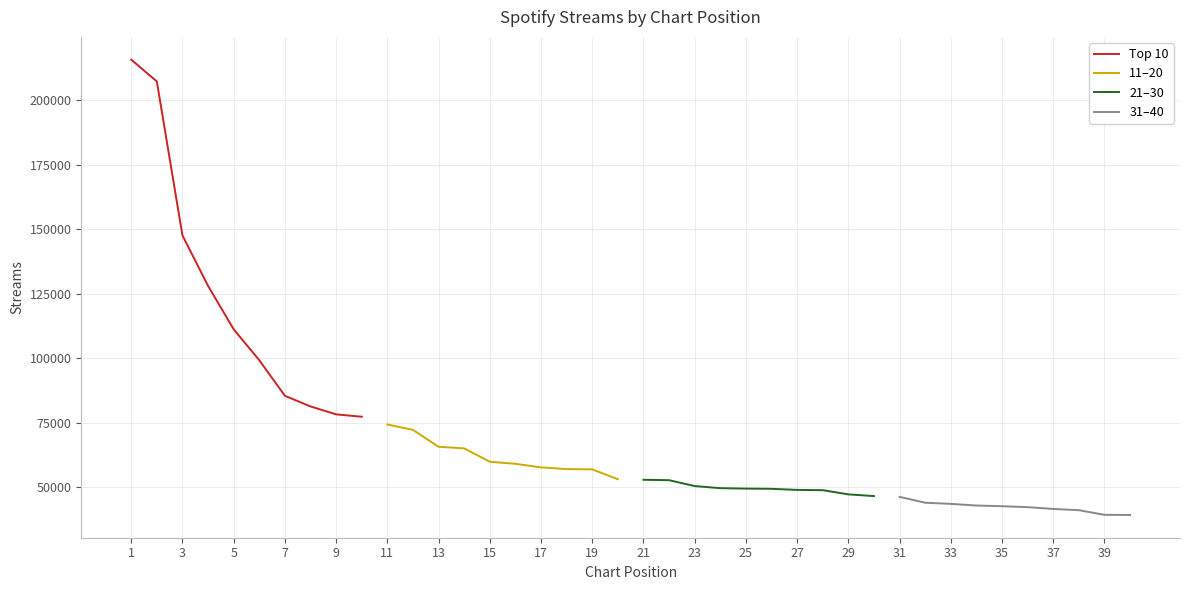

True or false: 31–40 and Top 10 cross at least once.

False